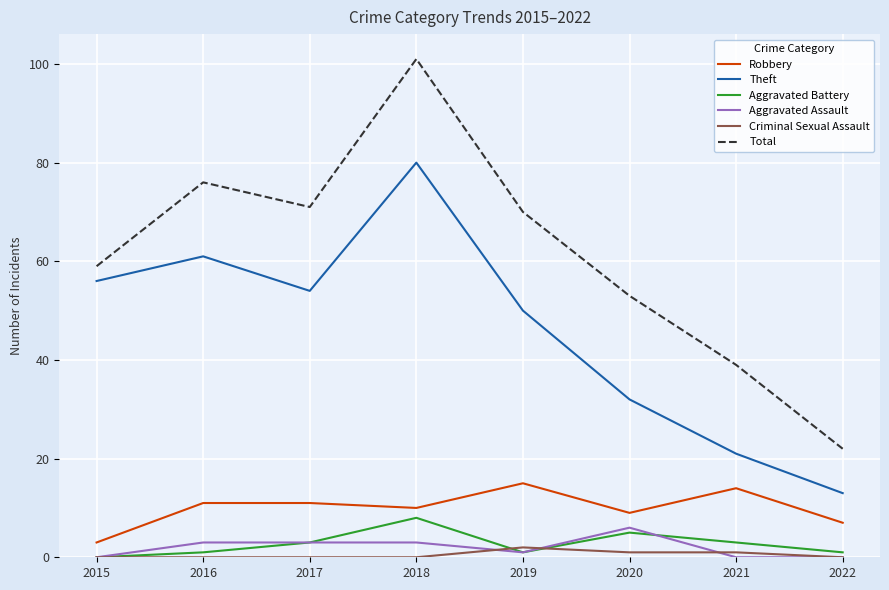

What is the spread (max minus min) of values at 2016?

76